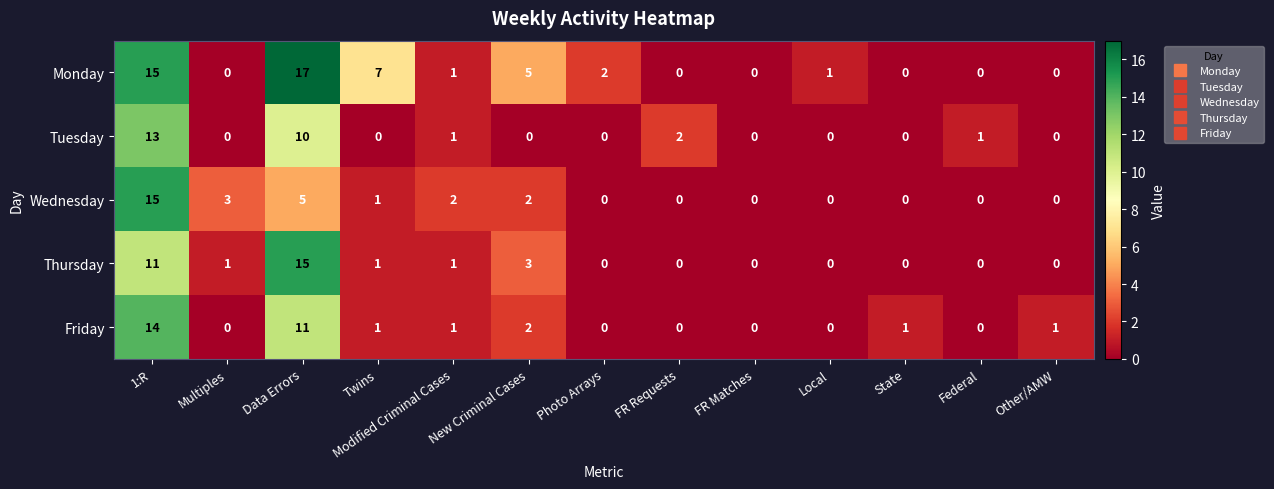

What is the difference between the maximum and minimum values in the Tuesday series?

13